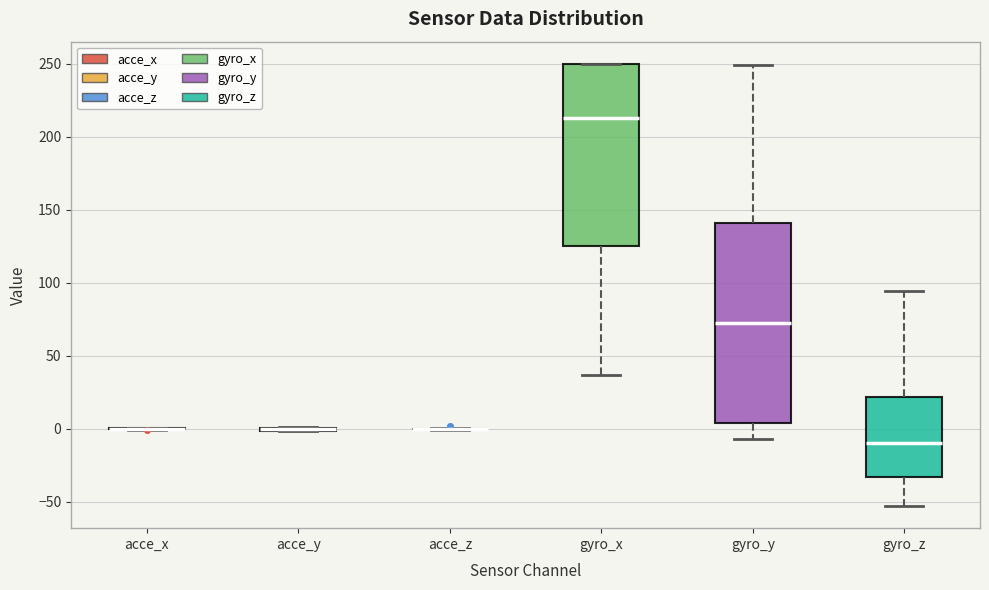

Reading left to right, transcribe this box plot: for each box, give where its median line is, the range the box spans, and where its two whiskers end, as read against the y-axis. The values are not printed on the chart, so give them approximately, as read against the axis.

acce_x: box collapsed to a line at 0, whiskers 0 to 0
acce_y: box collapsed to a line at 0, whiskers 0 to 0
acce_z: box collapsed to a line at 0, whiskers 0 to 0
gyro_x: median 215, box 125 to 250, whiskers 35 to 250
gyro_y: median 70, box 5 to 140, whiskers -5 to 250
gyro_z: median -10, box -35 to 20, whiskers -55 to 95